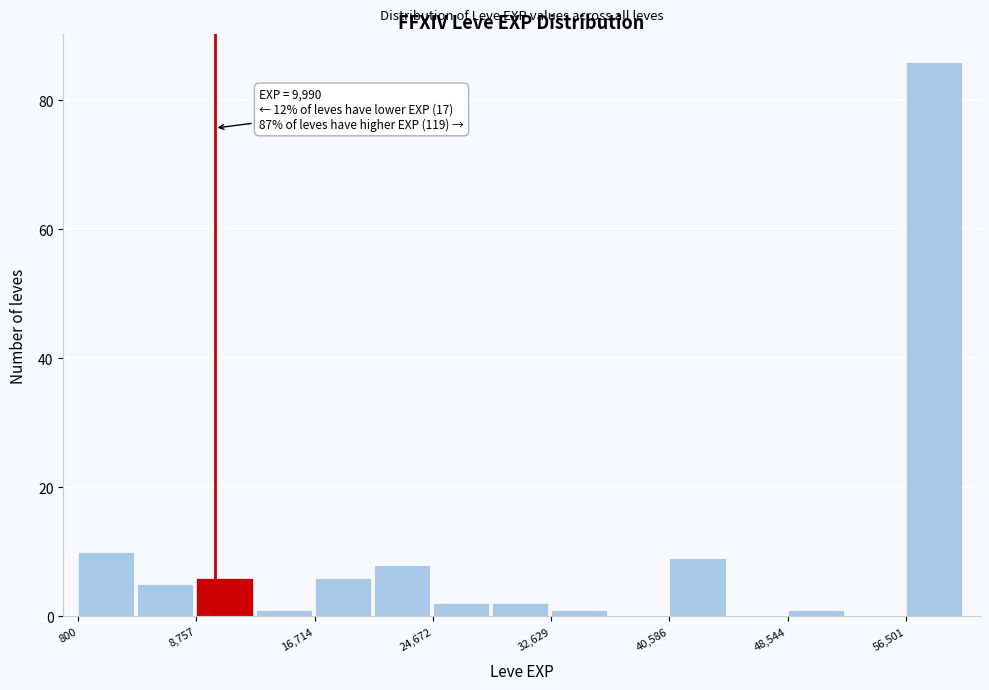

Read against the x-axis, roughly where is the centre of the tallest bar?

58000